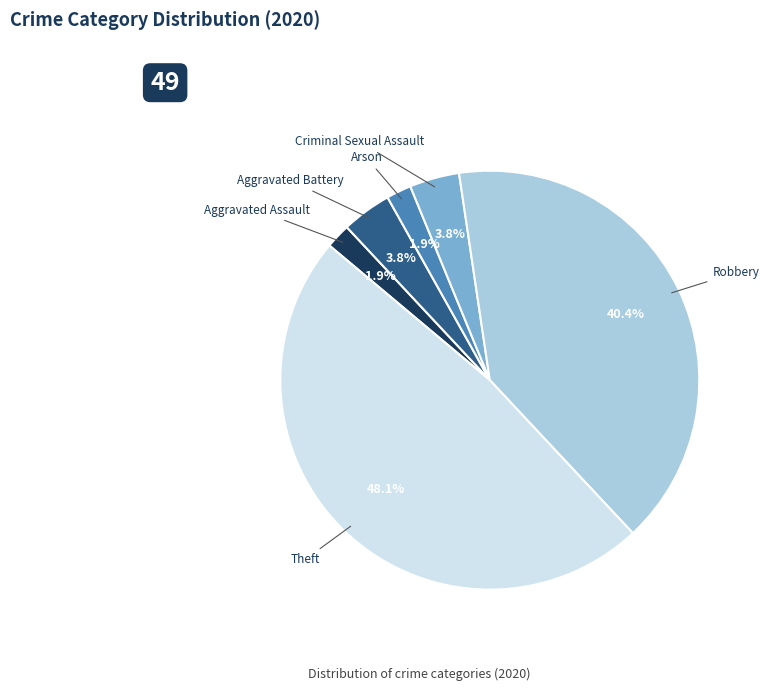

How many slices are in this pie chart?

6